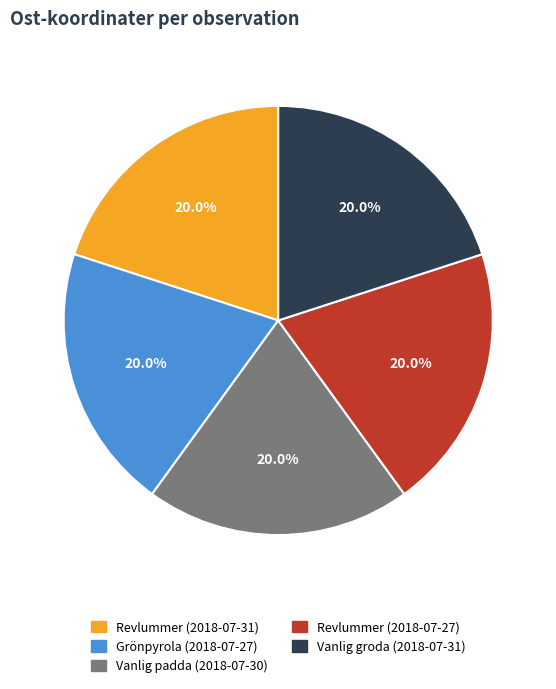

True or false: Vanlig padda (2018-07-30) accounts for 29% of the total.

False